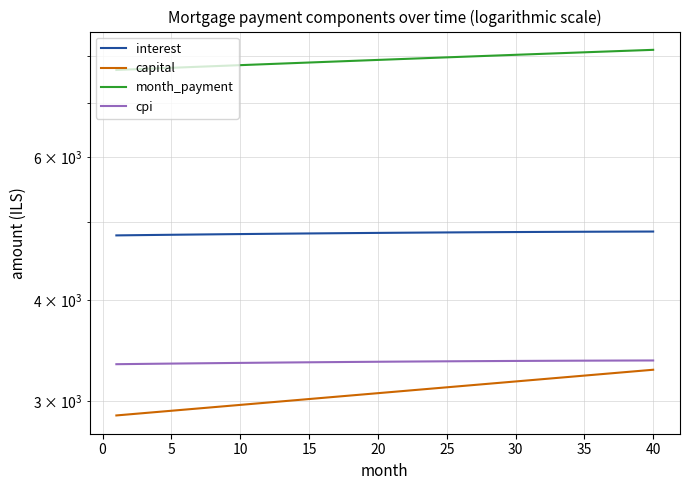

Which series has the largest range (max minus min)?

month_payment